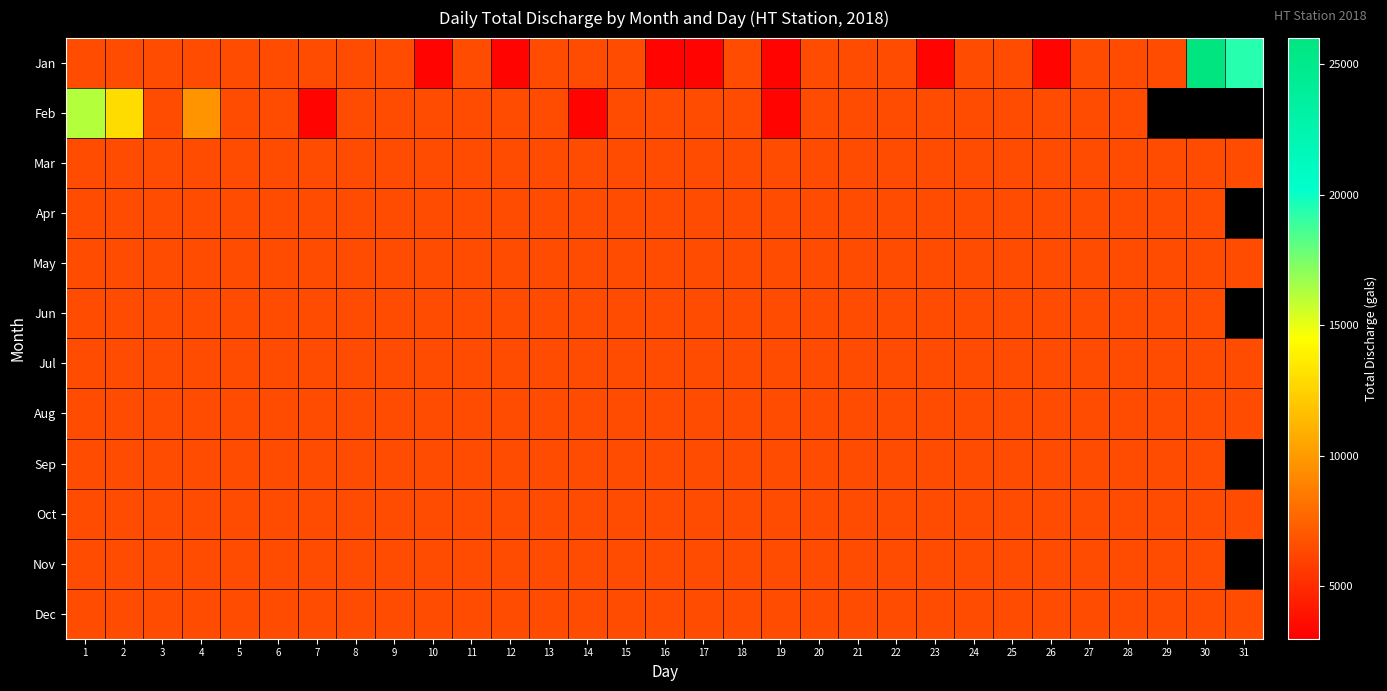

Which has a higher value, 16 or 24?

24